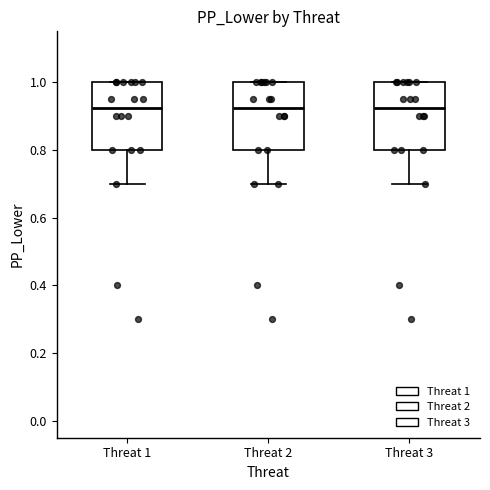

Reading left to right, transcribe this box plot: for each box, give where its median line is, the range the box spans, and where its two whiskers end, as read against the y-axis. The values are not printed on the chart, so give them approximately, as read against the axis.

Threat 1: median 0.92, box 0.80 to 1.00, whiskers 0.70 to 1.00
Threat 2: median 0.92, box 0.80 to 1.00, whiskers 0.70 to 1.00
Threat 3: median 0.92, box 0.80 to 1.00, whiskers 0.70 to 1.00